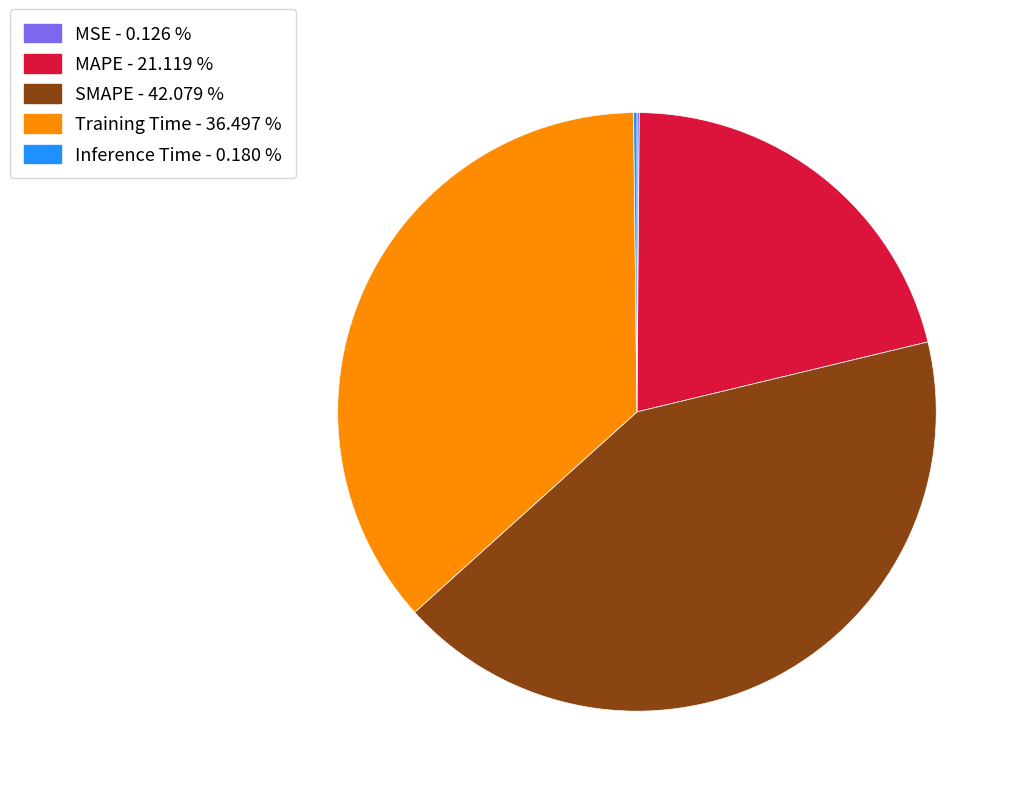

Is the sum of MAPE and SMAPE greater than half?

Yes